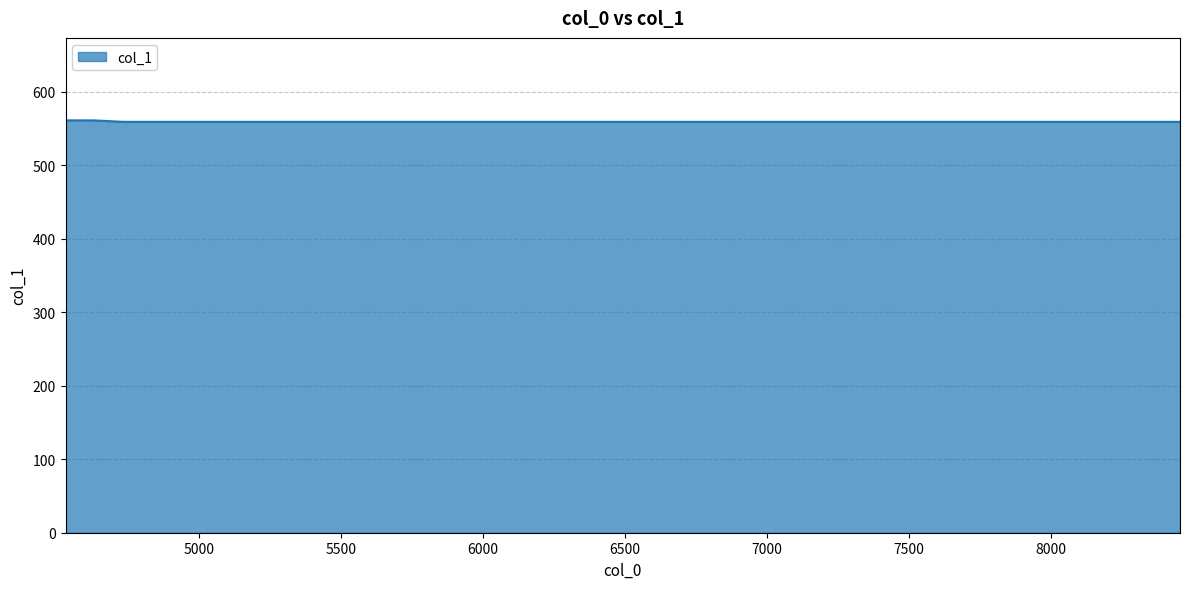

What is the maximum value shown in the chart?

561